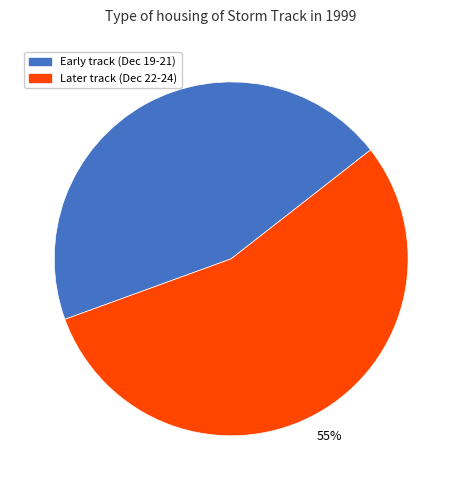

Is there any slice that represents more than half of the pie?

Yes